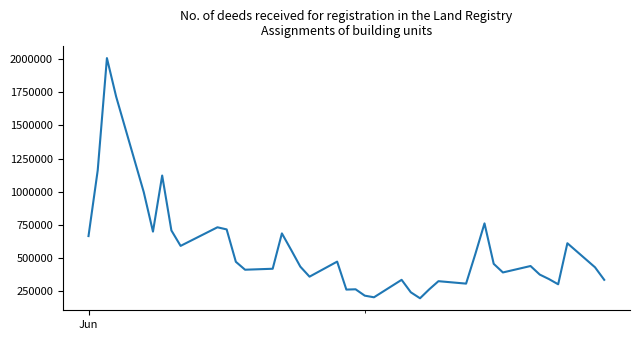

What is the difference between the maximum and minimum values?

1811386.1